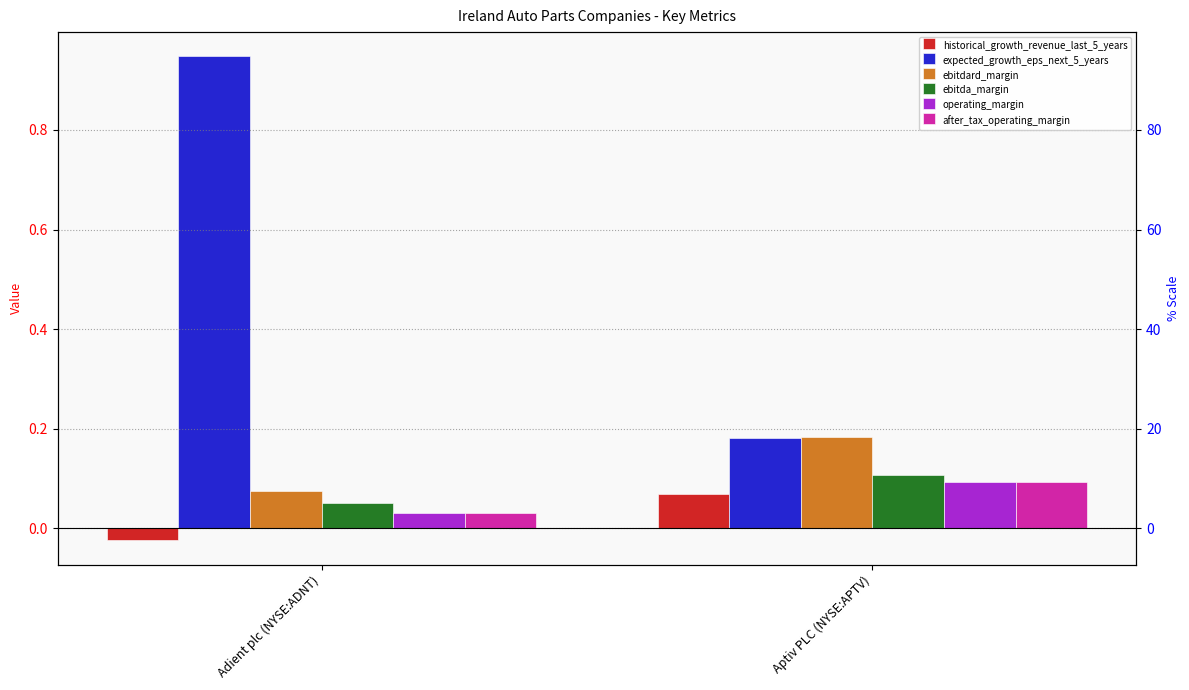

Reading right to left, what are all the values shown in this chart?

historical_growth_revenue_last_5_years: Aptiv PLC (NYSE:APTV)=0.1	Adient plc (NYSE:ADNT)=-0.0
expected_growth_eps_next_5_years: Aptiv PLC (NYSE:APTV)=0.2	Adient plc (NYSE:ADNT)=0.9
ebitdard_margin: Aptiv PLC (NYSE:APTV)=0.2	Adient plc (NYSE:ADNT)=0.1
ebitda_margin: Aptiv PLC (NYSE:APTV)=0.1	Adient plc (NYSE:ADNT)=0.1
operating_margin: Aptiv PLC (NYSE:APTV)=0.1	Adient plc (NYSE:ADNT)=0.0
after_tax_operating_margin: Aptiv PLC (NYSE:APTV)=0.1	Adient plc (NYSE:ADNT)=0.0